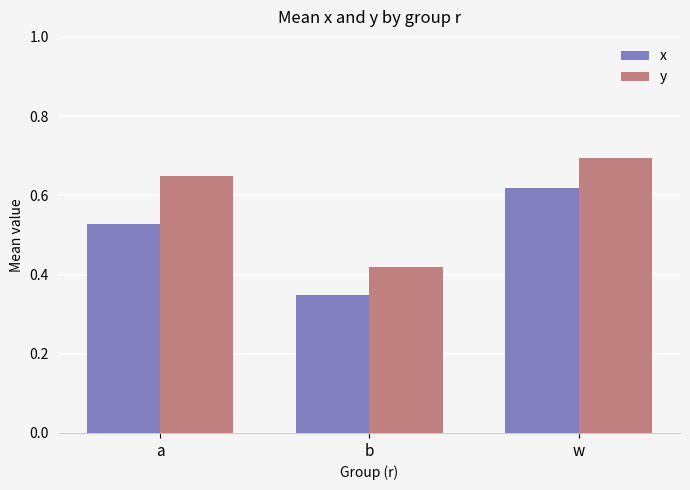

Rank the series by their maximum value, from lowest to highest.

x, y